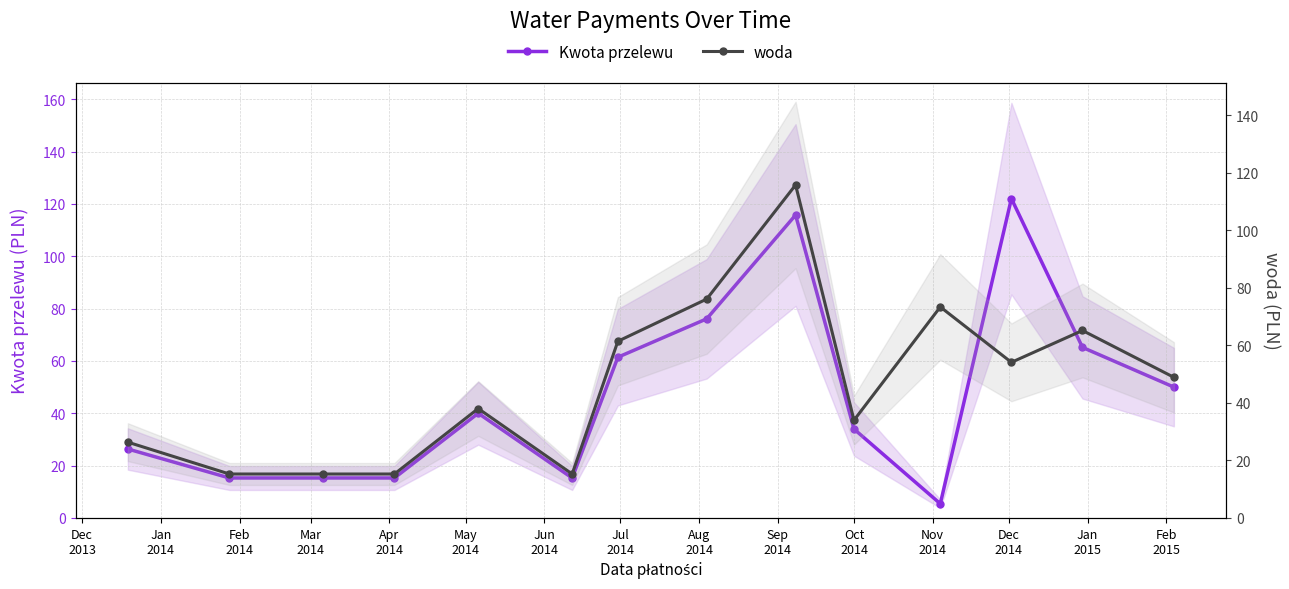

How many lines are shown in the chart?

2